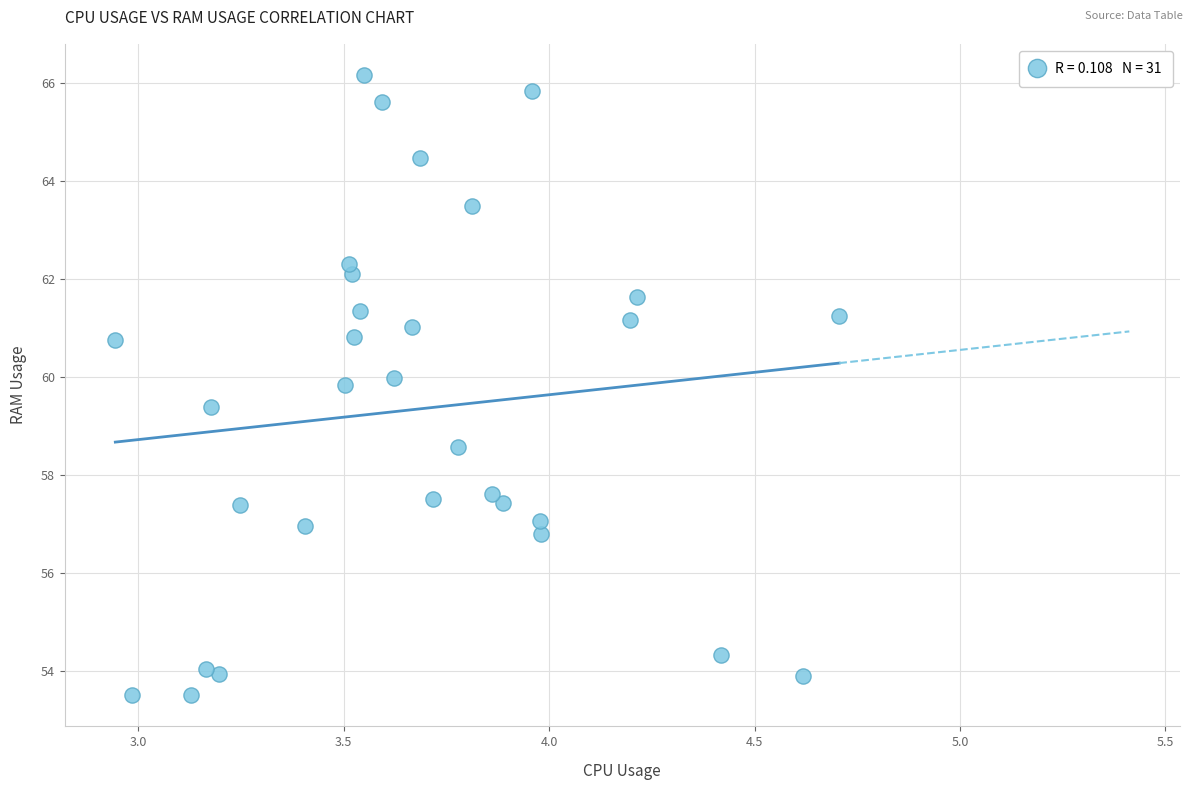

What is the range of Y values (max minus min)?

12.6